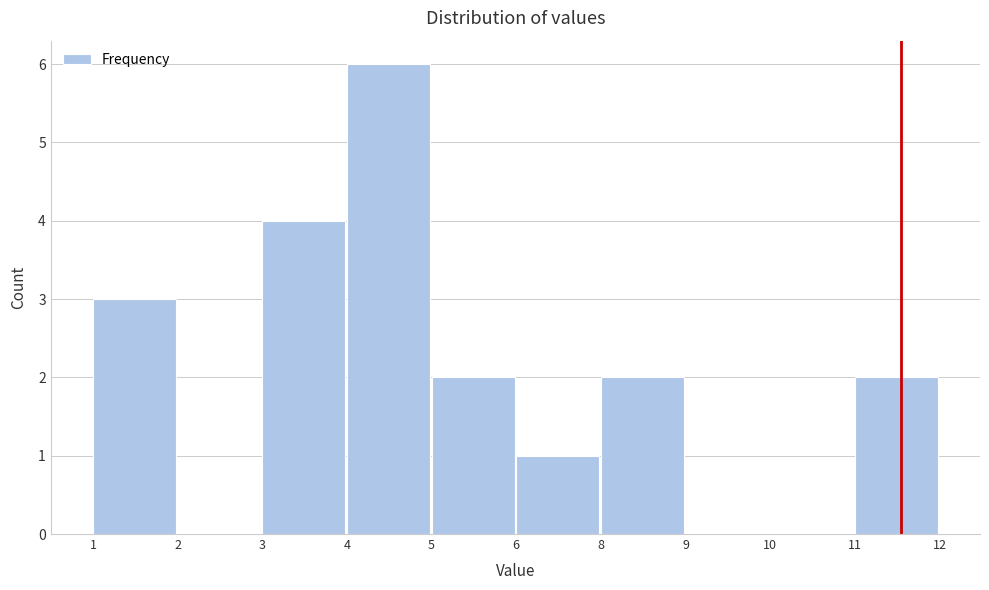

Reading left to right, transcribe all the data shown in this chart.

1=3	2=0	3=4	4=6	5=2	6=1	8=2	9=0	10=0	11=2